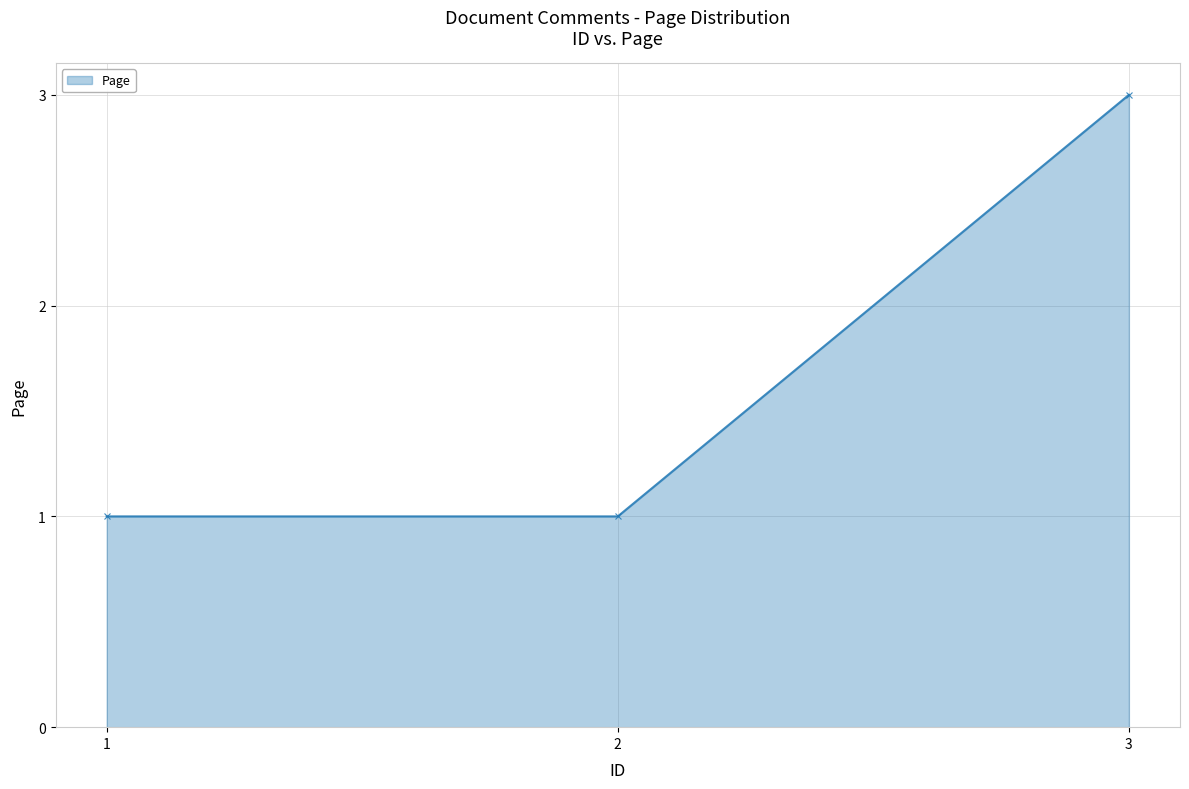

Count the values in the range 1 to 3.

3